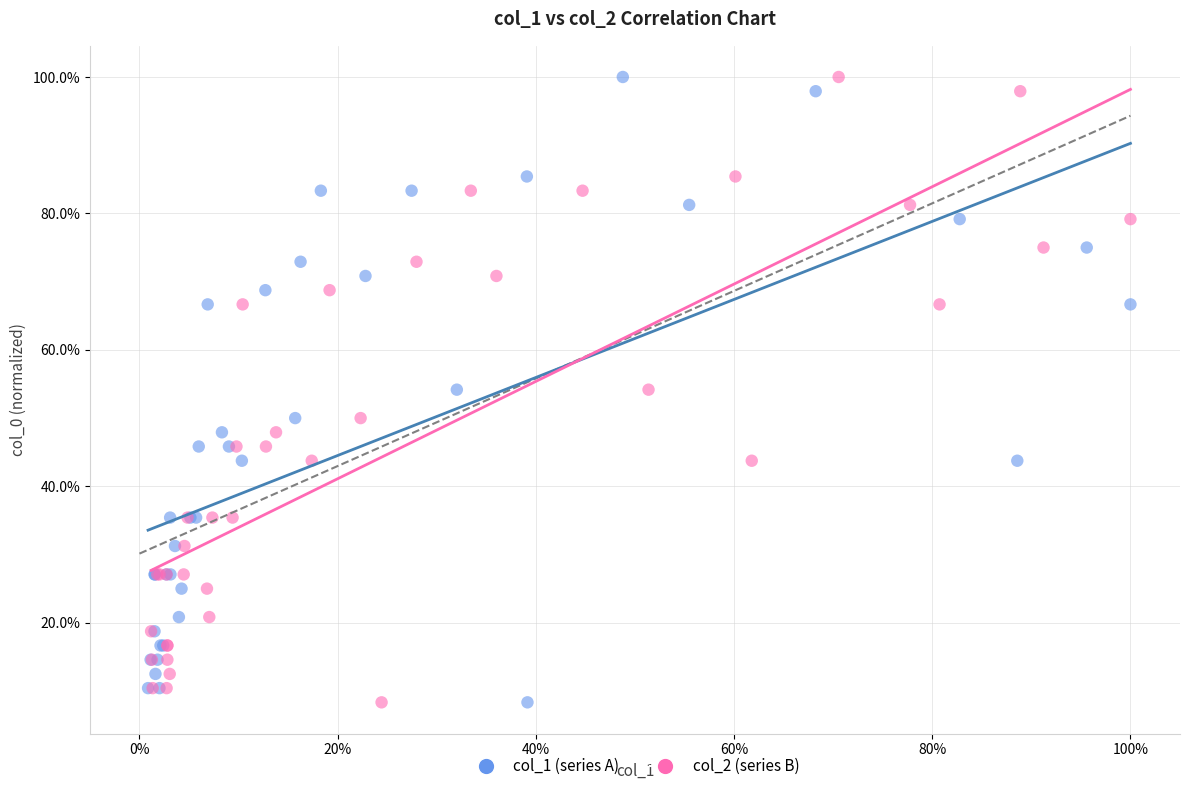

What are all the series names shown in the legend?

col_1 (series A), col_2 (series B)